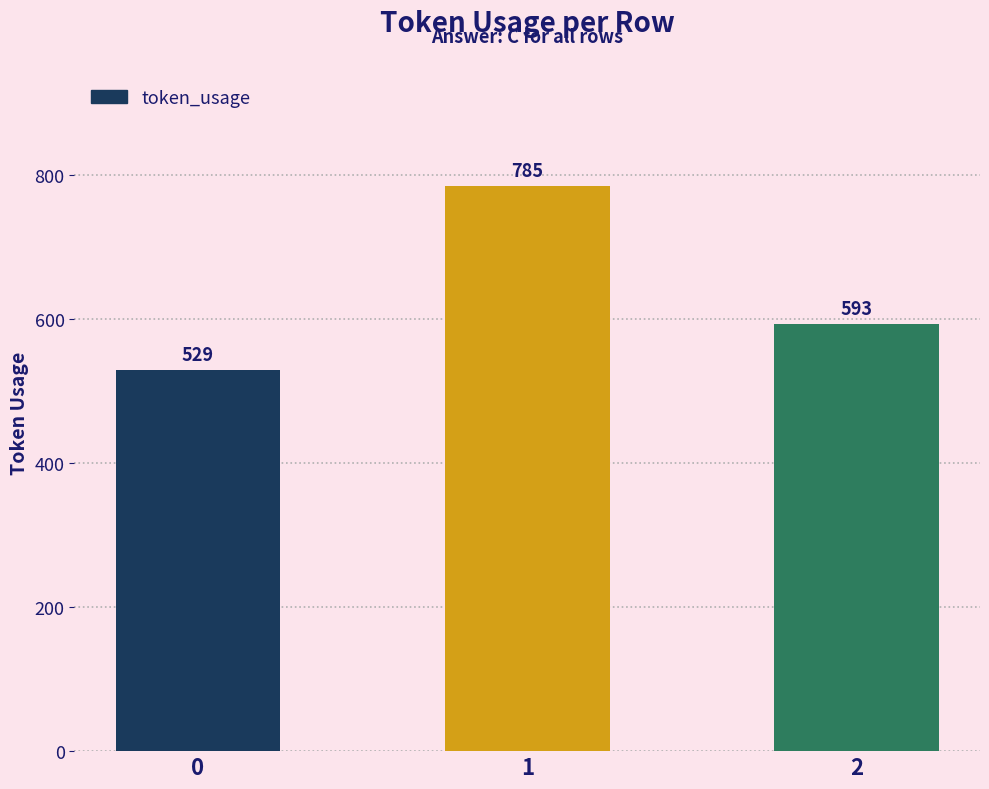

Which has a higher value, 2 or 1?

1